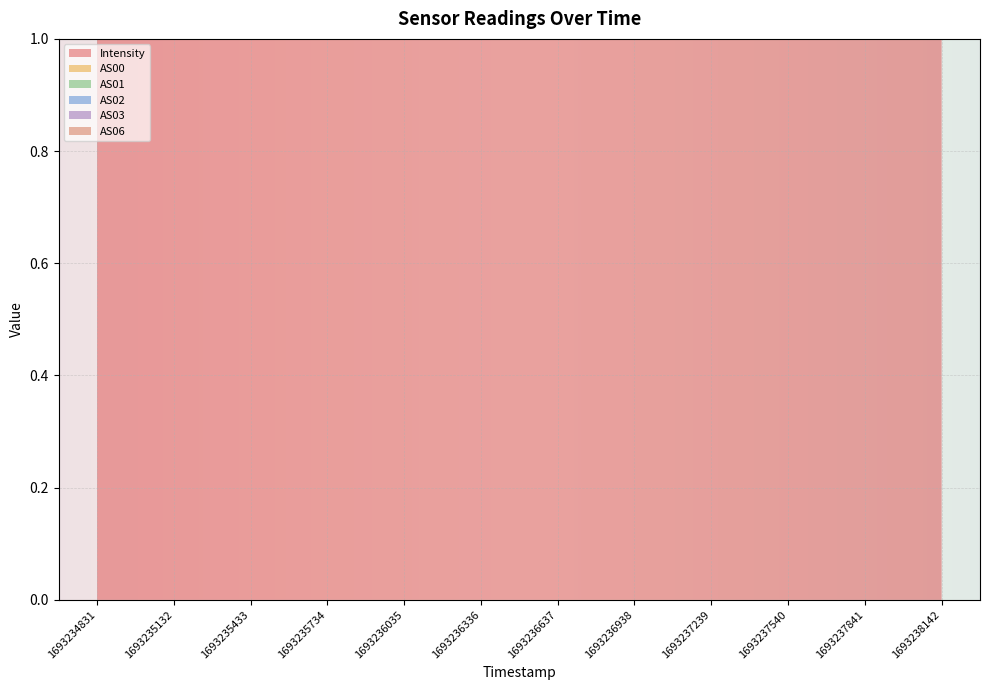

What is the difference between the maximum and minimum values in the AS02 series?

84996.8